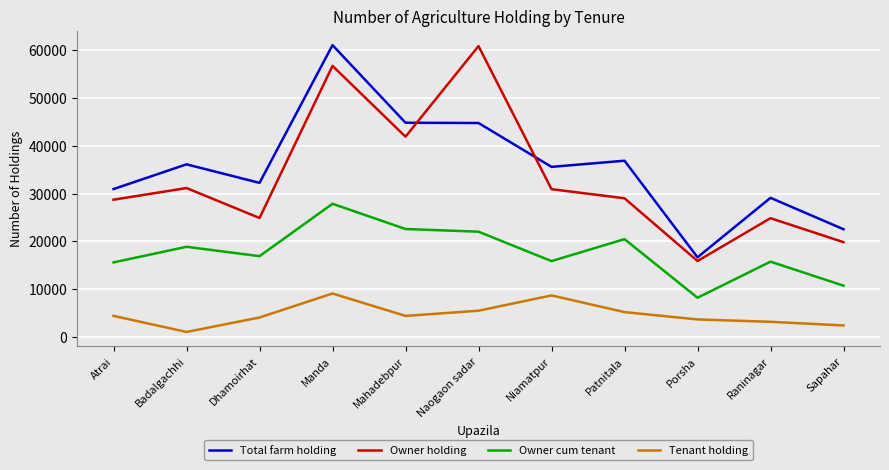

How many interior local valleys does the Owner holding series have?

3